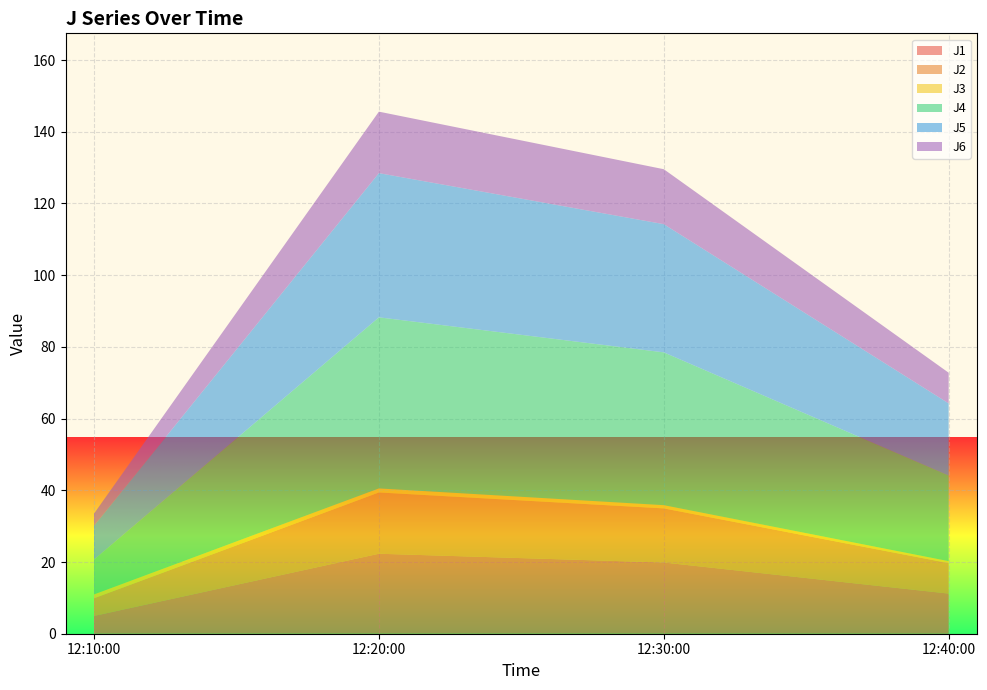

Reading left to right, what are all the values shown in this chart?

J1: 5.0	22.3	19.9	11.2
J2: 4.9	17.1	15.1	8.5
J3: 1.1	1.1	0.9	0.6
J4: 9.7	47.7	42.6	23.9
J5: 9.4	40.2	35.8	20.1
J6: 3.4	17.1	15.3	8.6